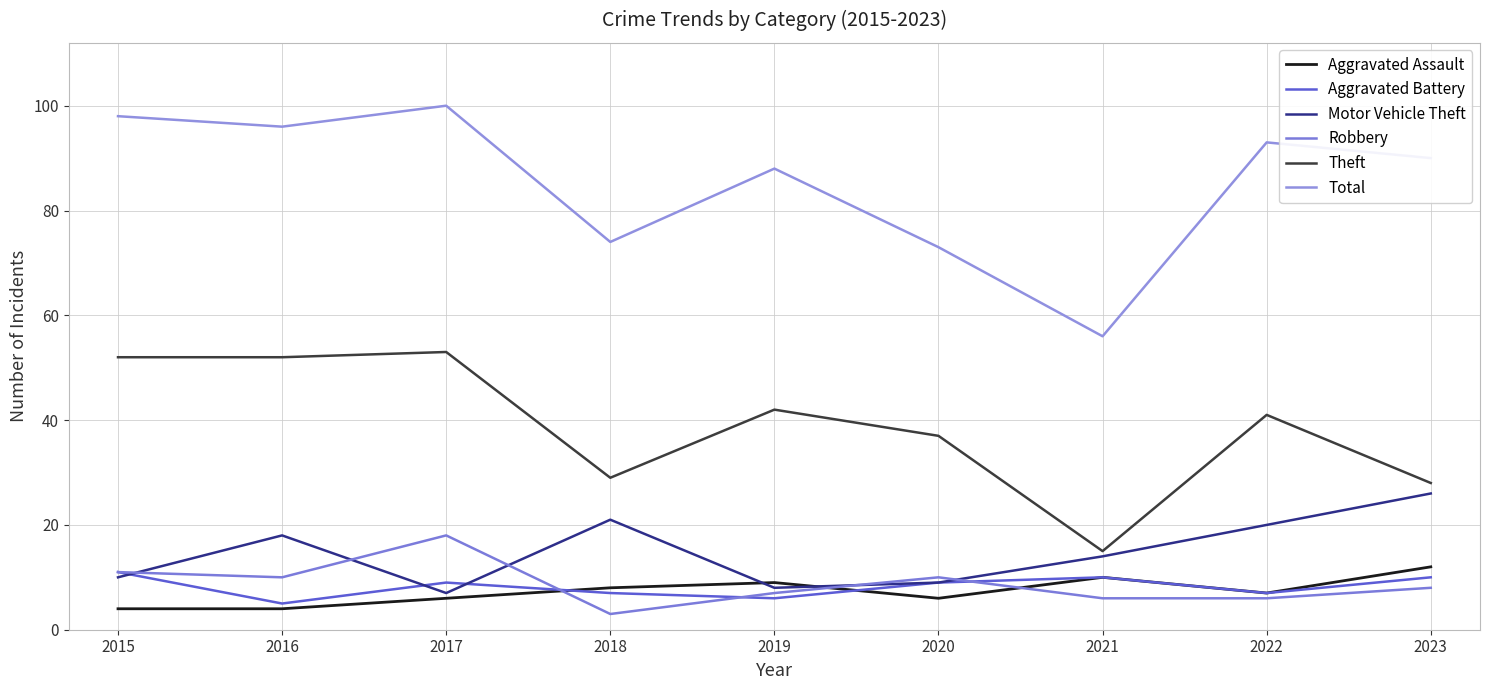

True or false: Motor Vehicle Theft has more than 1 points higher than both neighbors.

True